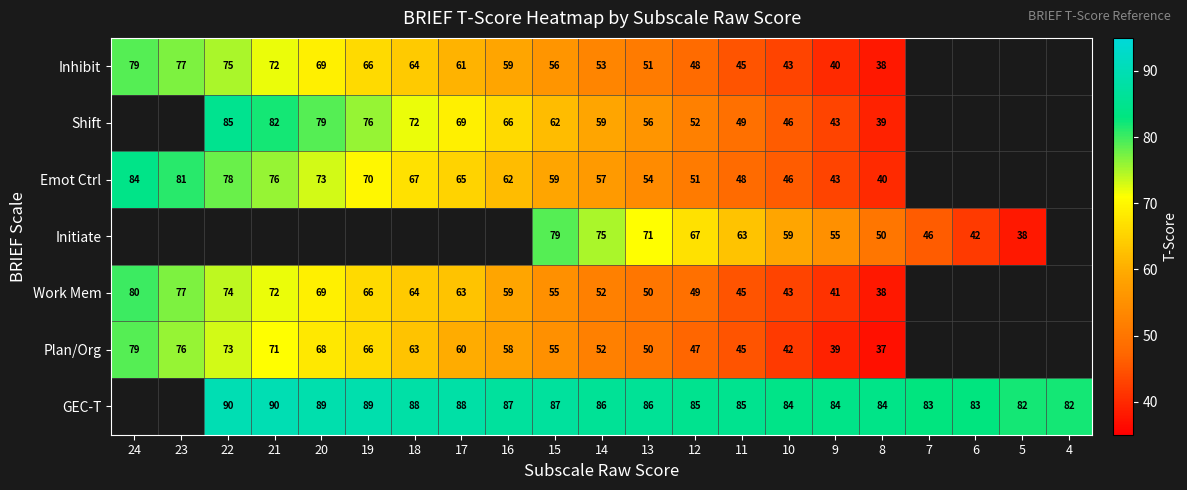

What is the spread (max minus min) of values at 8?

47